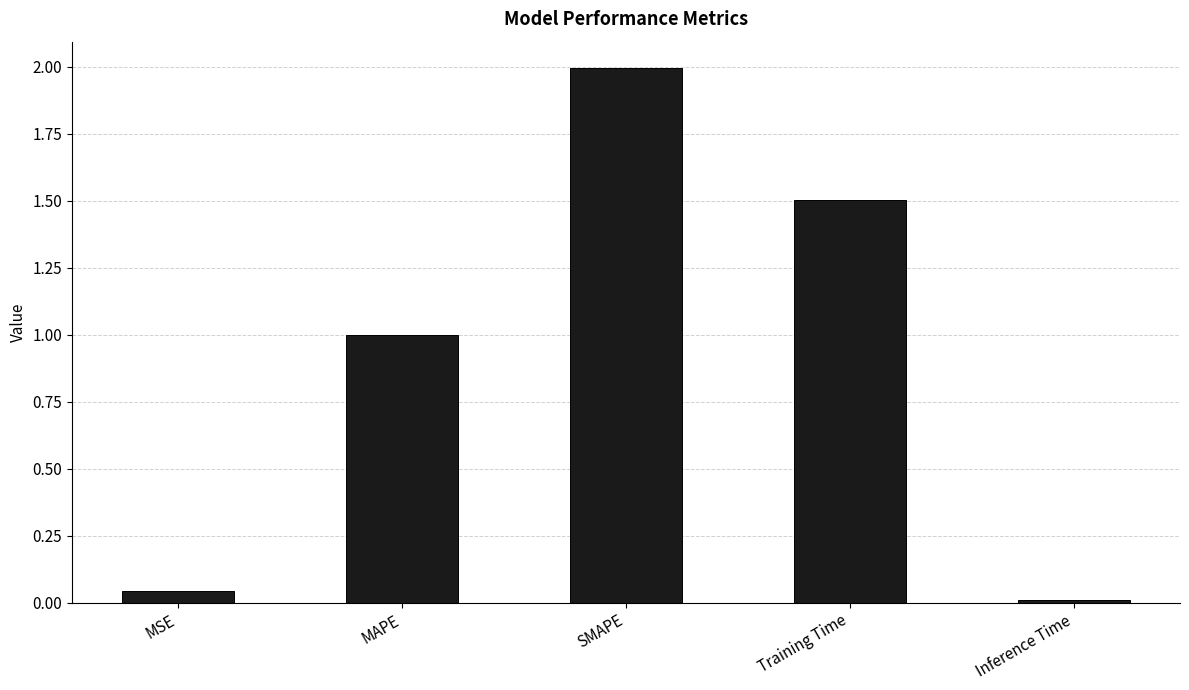

What is the difference between the maximum and minimum values?

2.0